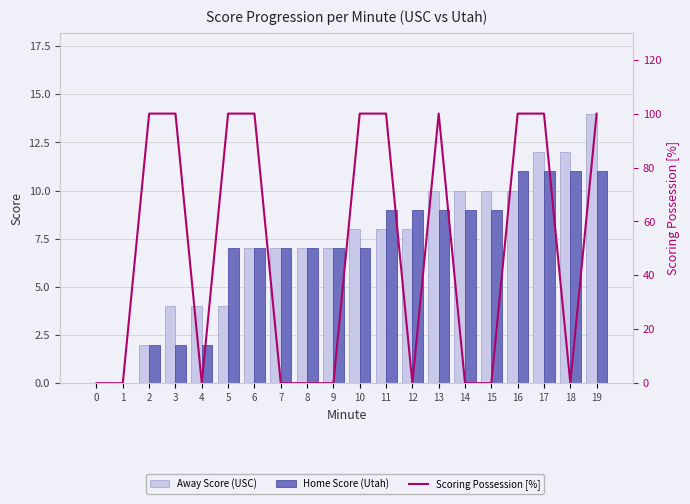

What is the average value of the Scoring Possession [%] series?

50